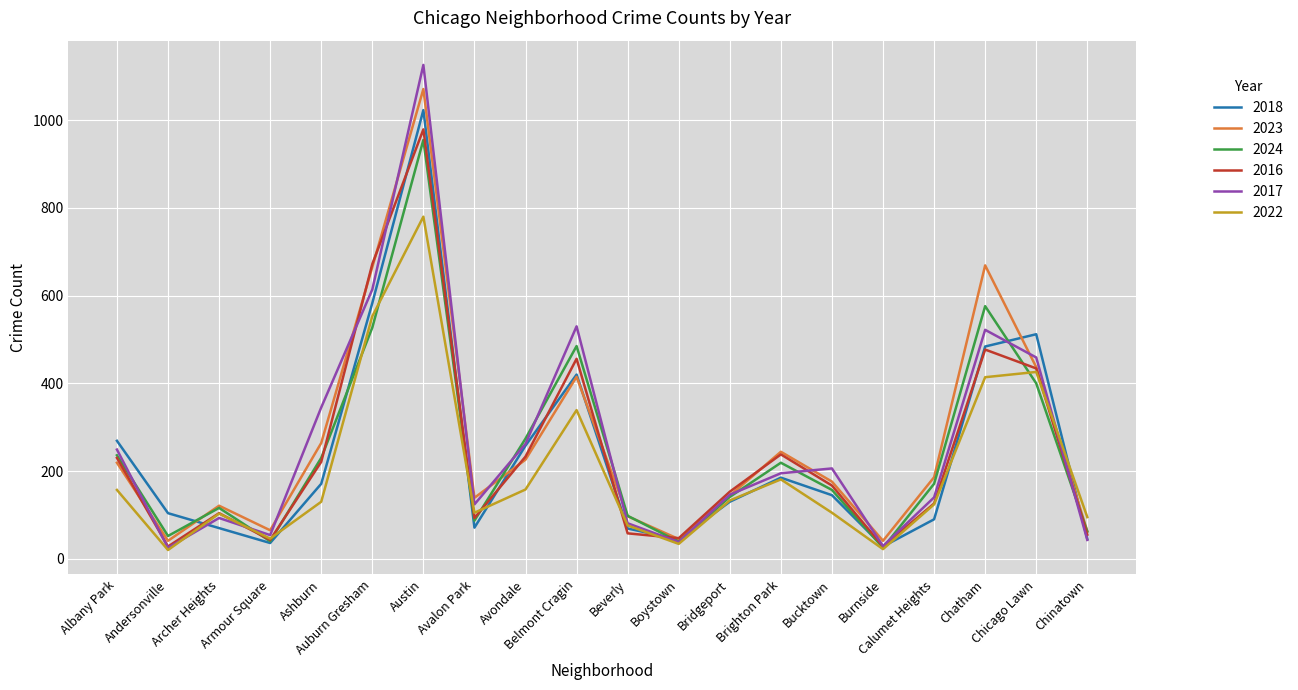

List the series in order of their peak value, highest first.

2017, 2023, 2018, 2016, 2024, 2022